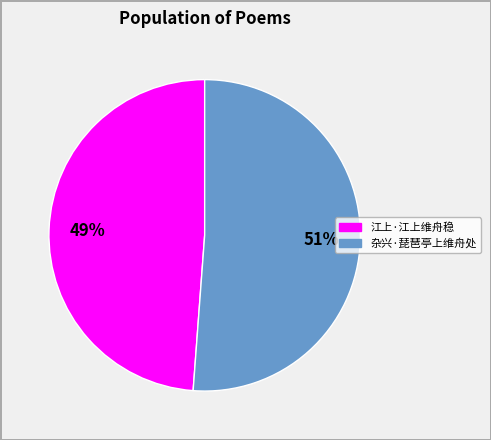

Rank the categories by value from lowest to highest.

江上·江上维舟稳, 杂兴·琵琶亭上维舟处